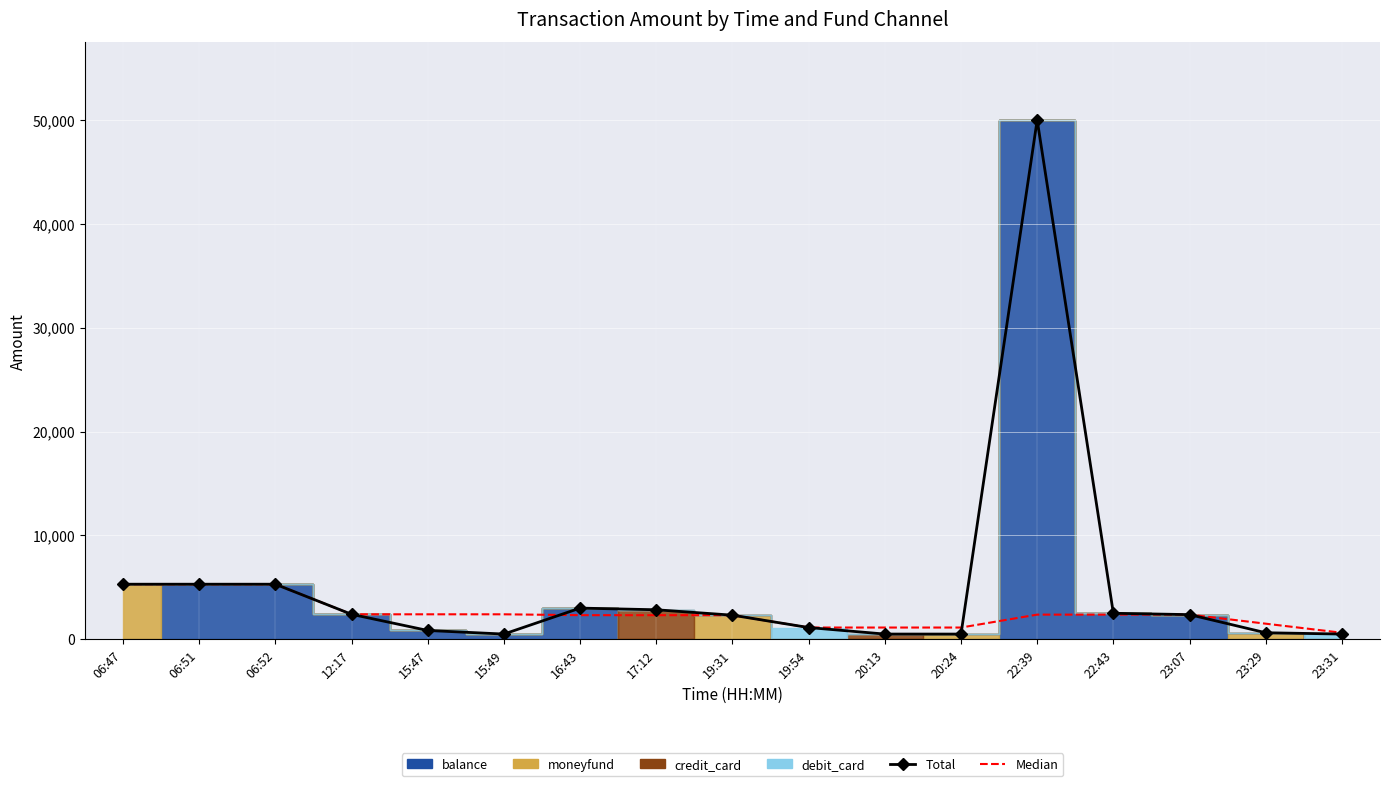

What is the average value of the Median series?

2510.9